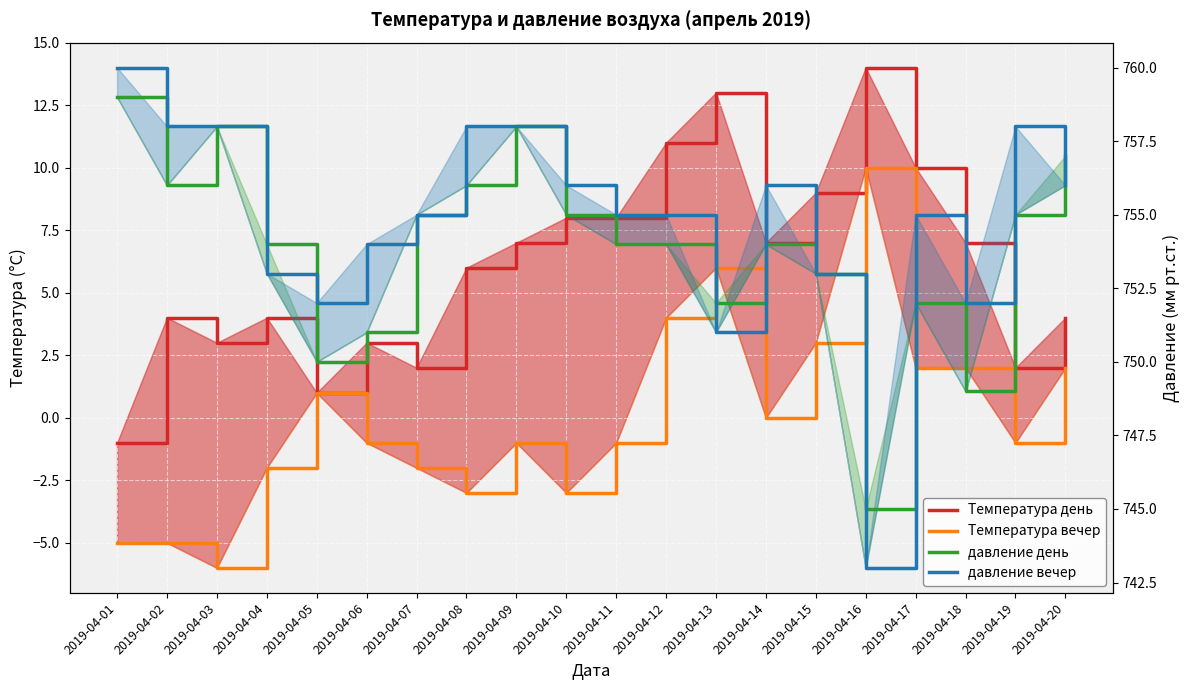

At which category does the chart reach its minimum across all series?

2019-04-03